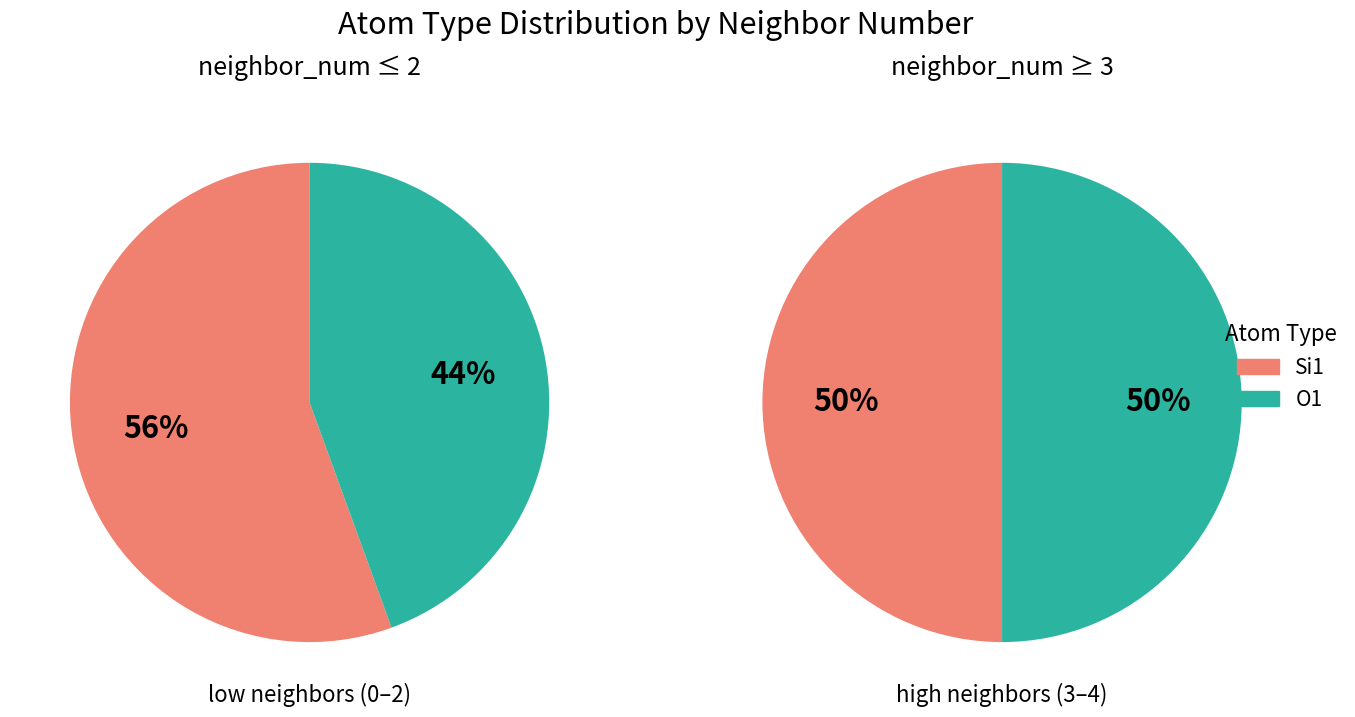

Combined, do 3 and 0 account for over 50%?

No